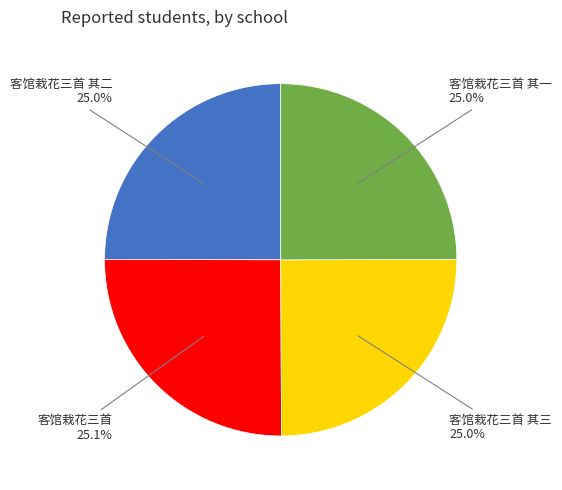

Does any single category account for the majority?

No